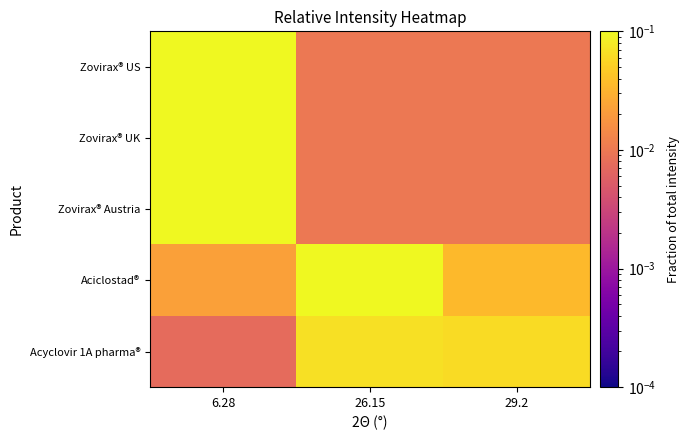

Reading right to left, list all the values displayed in this chart.

Zovirax® US: 29.2=0.0	26.15=0.0	6.28=0.2
Zovirax® UK: 29.2=0.0	26.15=0.0	6.28=0.2
Zovirax® Austria: 29.2=0.0	26.15=0.0	6.28=0.2
Aciclostad®: 29.2=0.0	26.15=0.1	6.28=0.0
Acyclovir 1A pharma®: 29.2=0.1	26.15=0.1	6.28=0.0